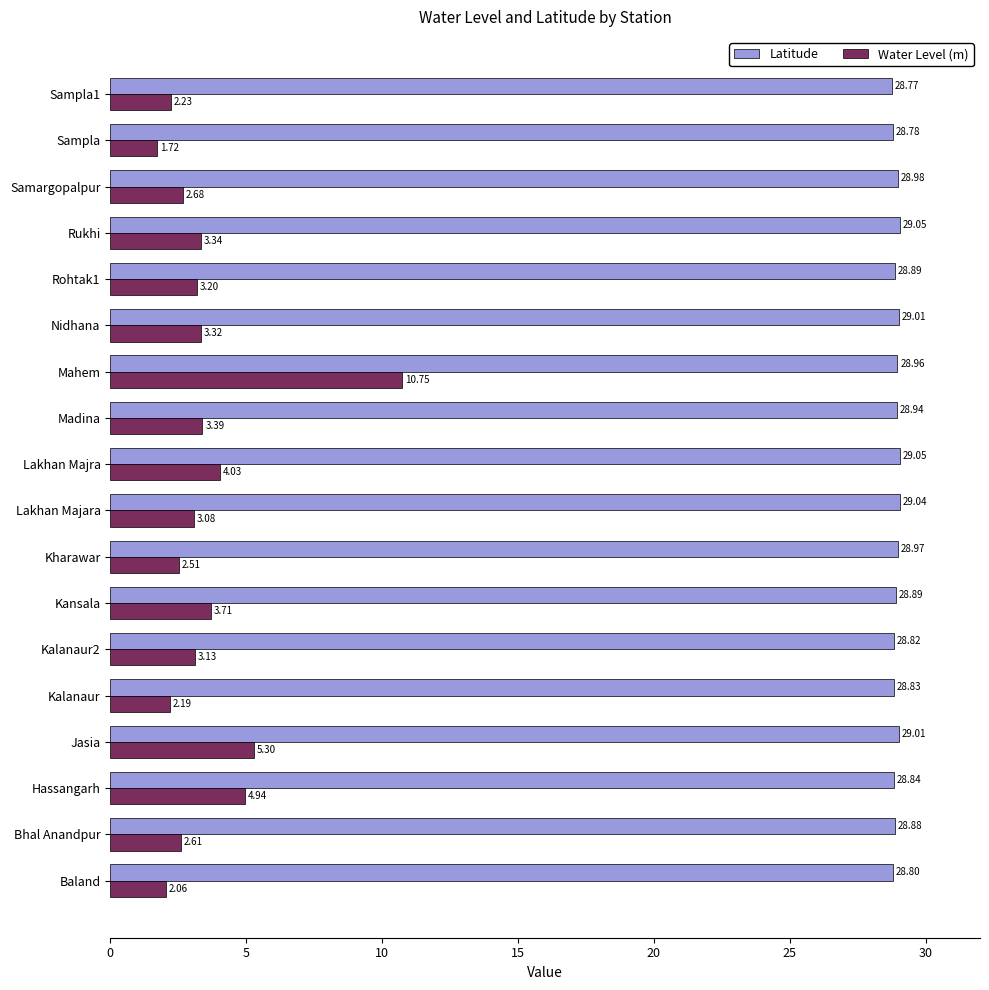

At which label is Latitude closest to 28?

Sampla1